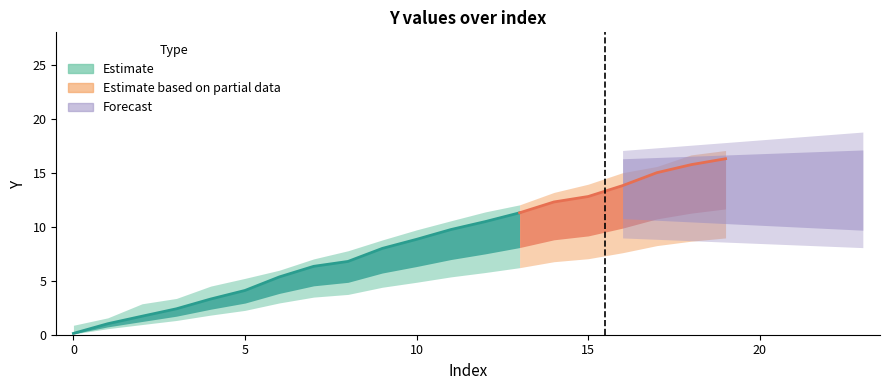

True or false: Y_upper and Y_mid intersect in this chart.

False